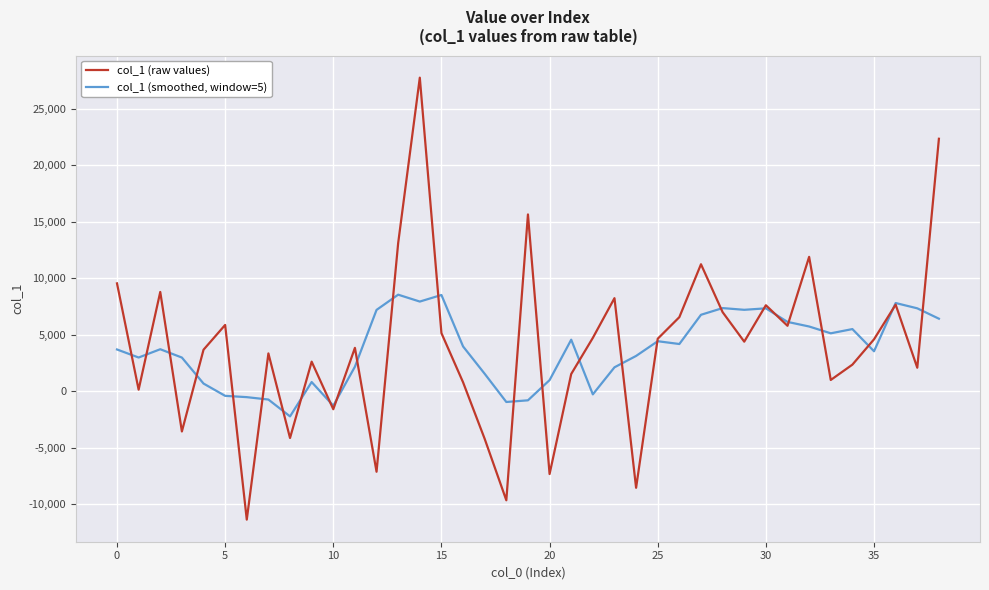

Which series has the widest spread of values?

col_1 (raw values)